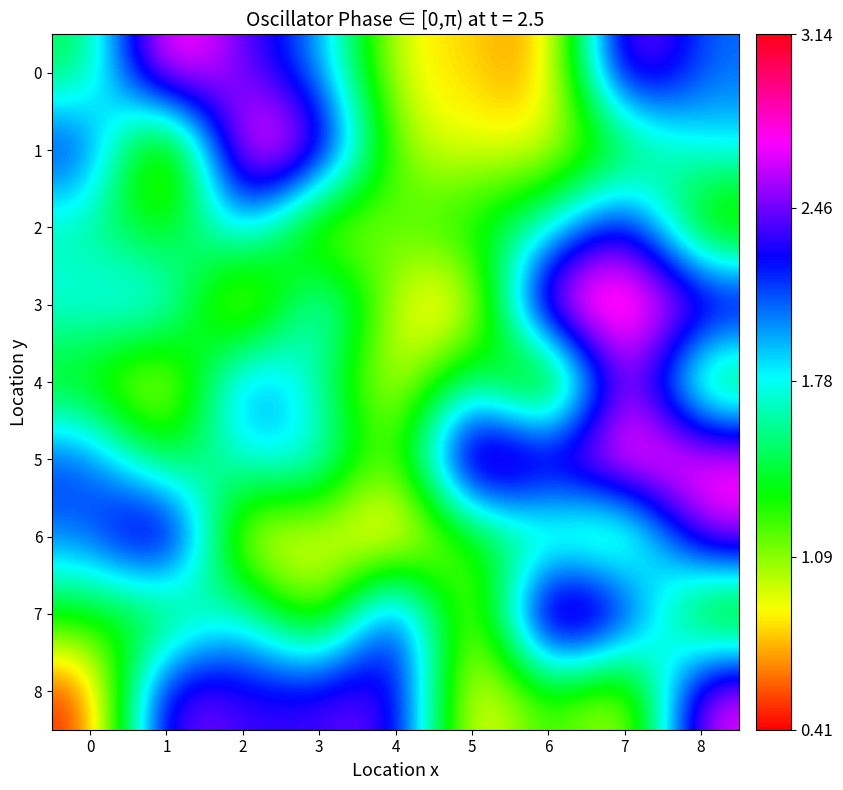

Which category has the highest value across all series?

6